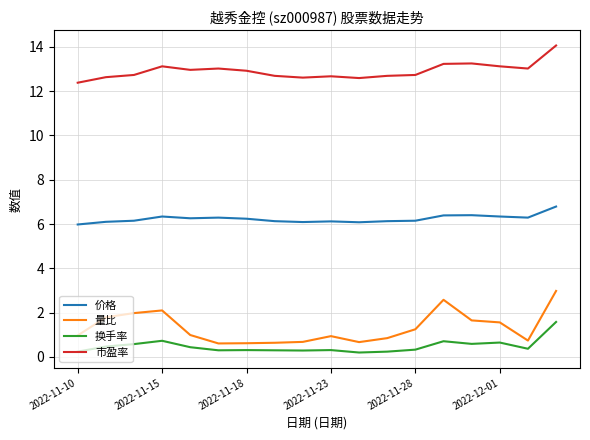

True or false: 量比 and 市盈率 cross at least once.

False